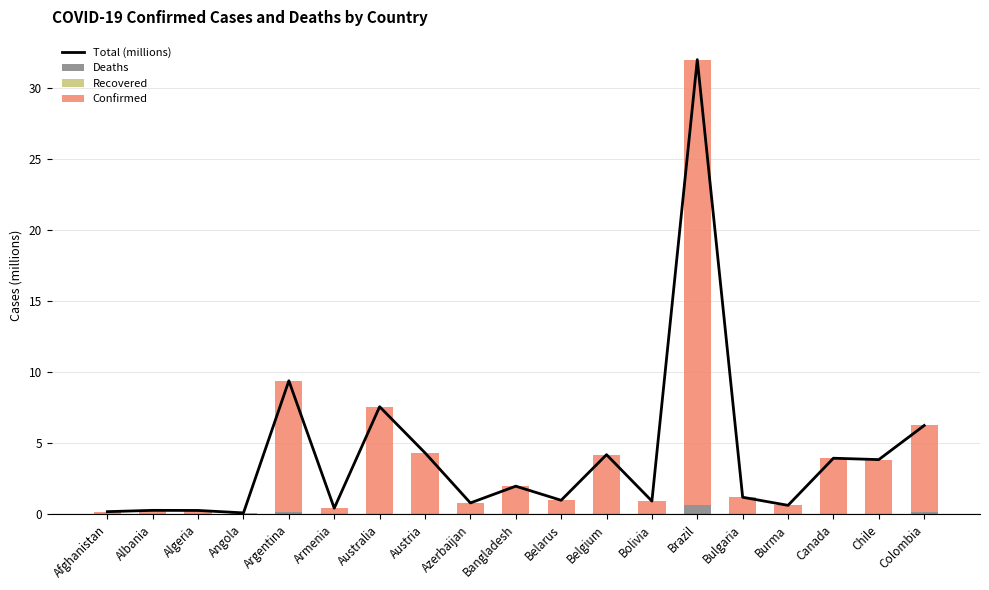

At how many categories does at least one series exceed 31?

1